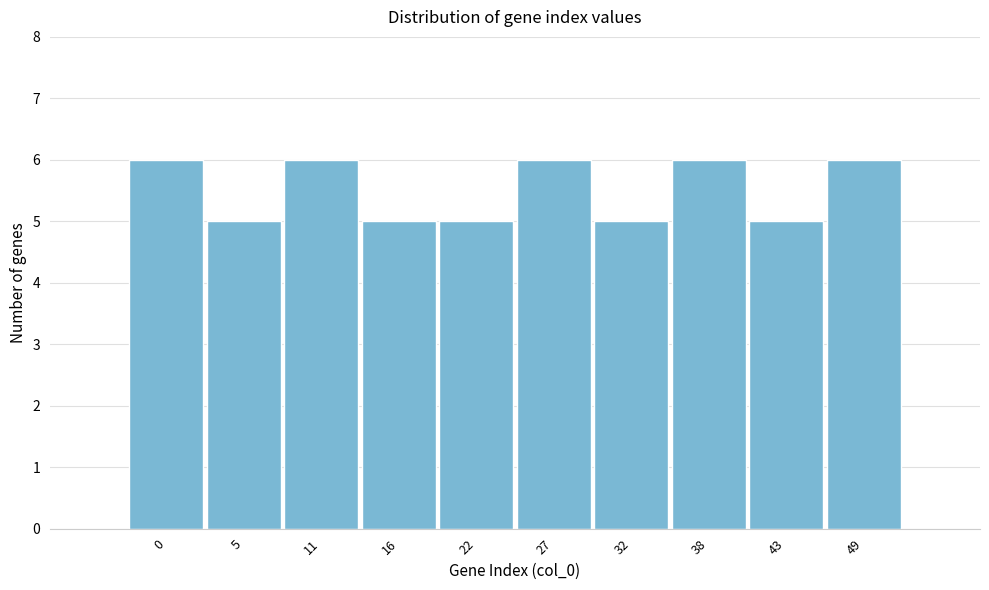

Reading left to right, extract all data points from this chart.

0=6	5=5	11=6	16=5	22=5	27=6	32=5	38=6	43=5	49=6